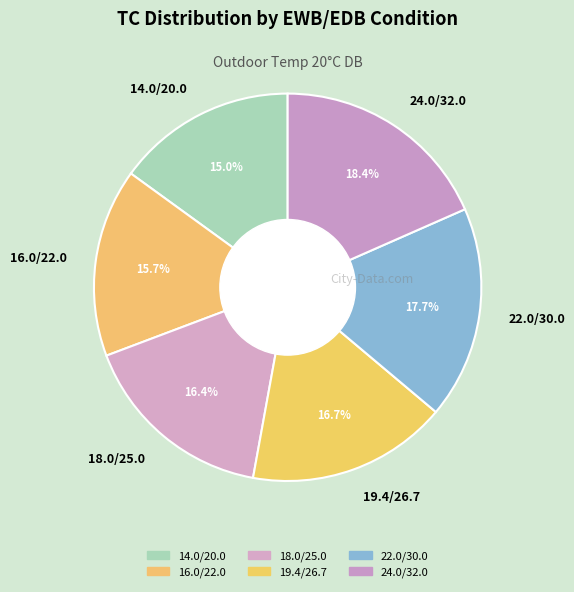

What is the largest slice in the pie chart?

24.0/32.0